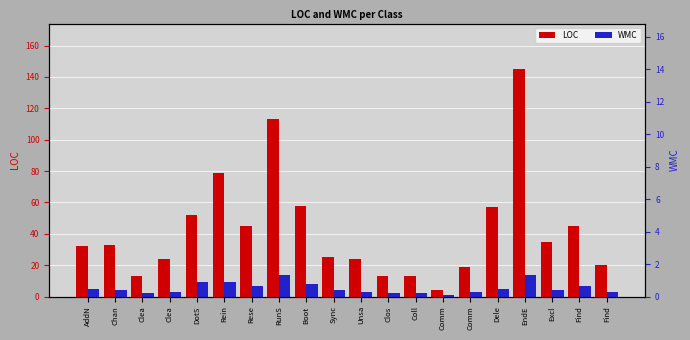

Is it true that WMC equals 2 at AddN?

False